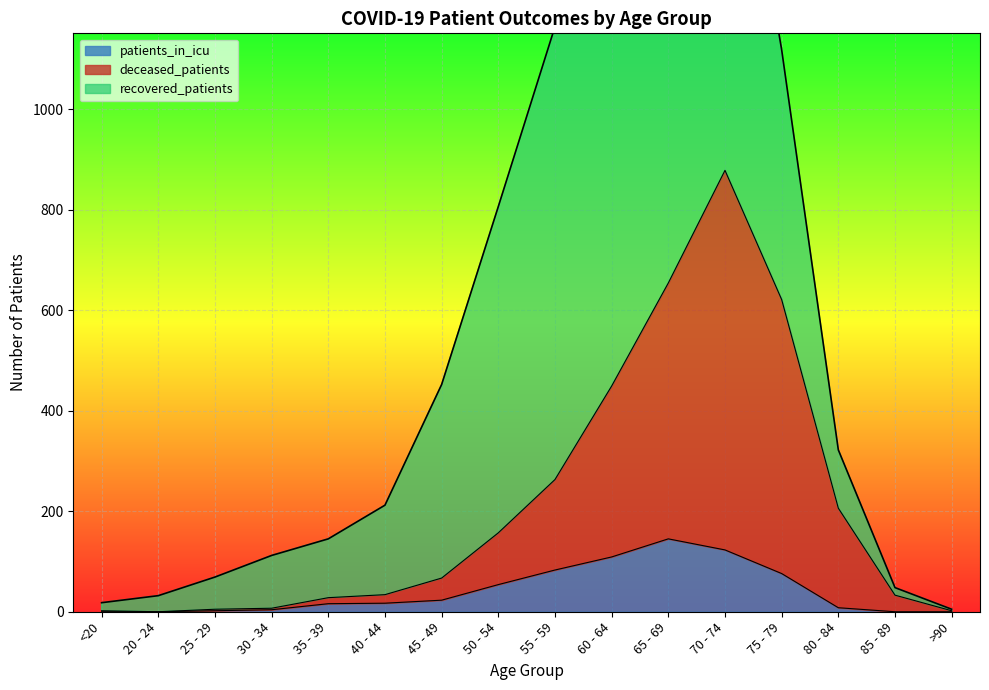

The value of patients_in_icu at 55 - 59 is 33. True or false?

False